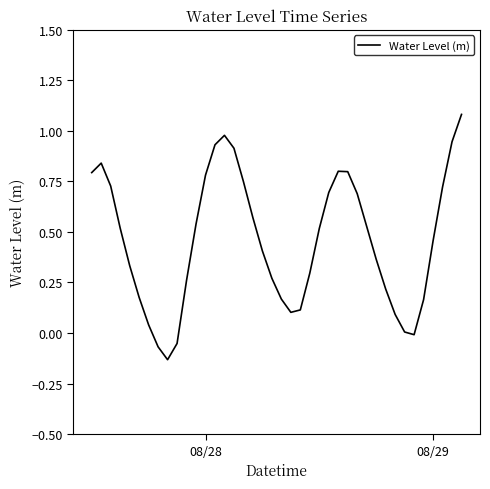

How many interior local peaks (higher than both neighbors) does the data have?

3